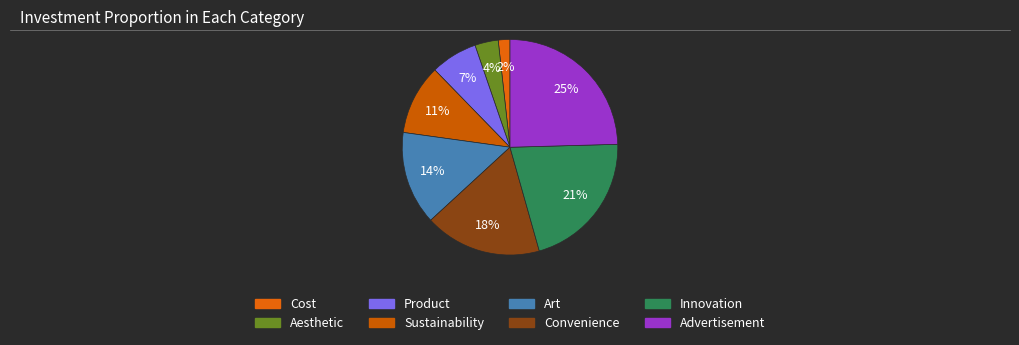

Is Advertisement the majority of the pie?

No